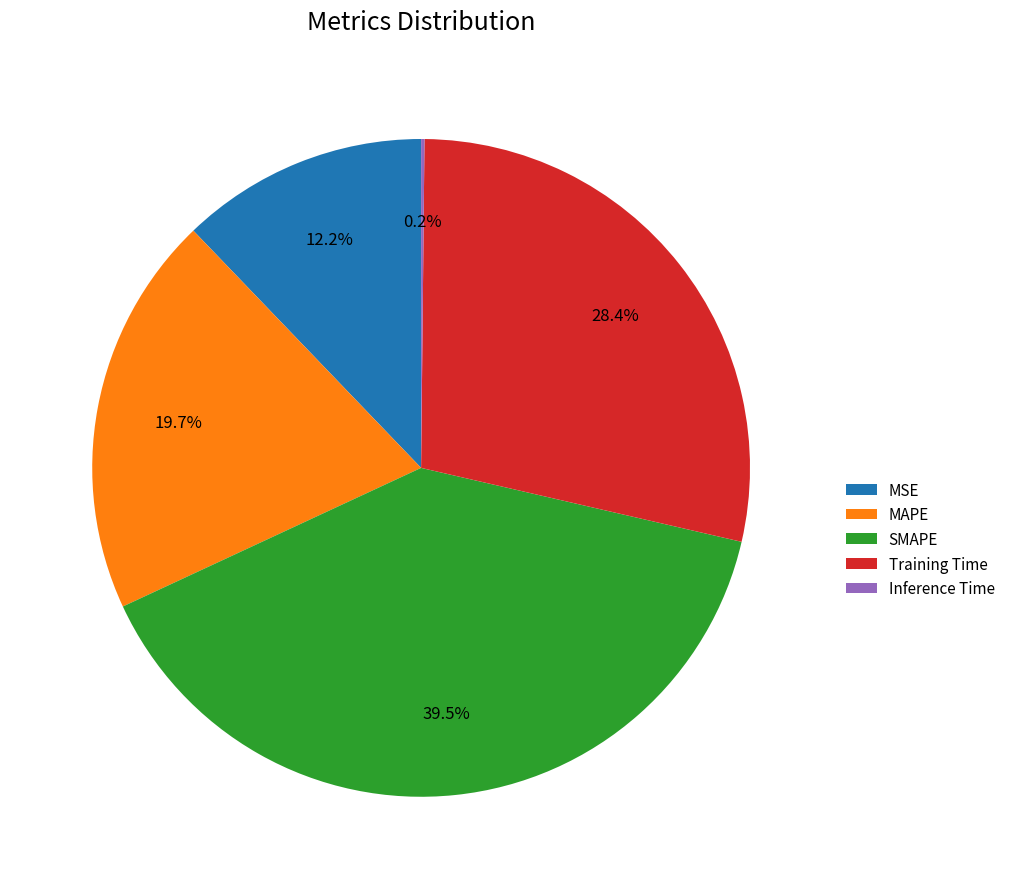

To the nearest percent, what is the average slice percentage?

20%